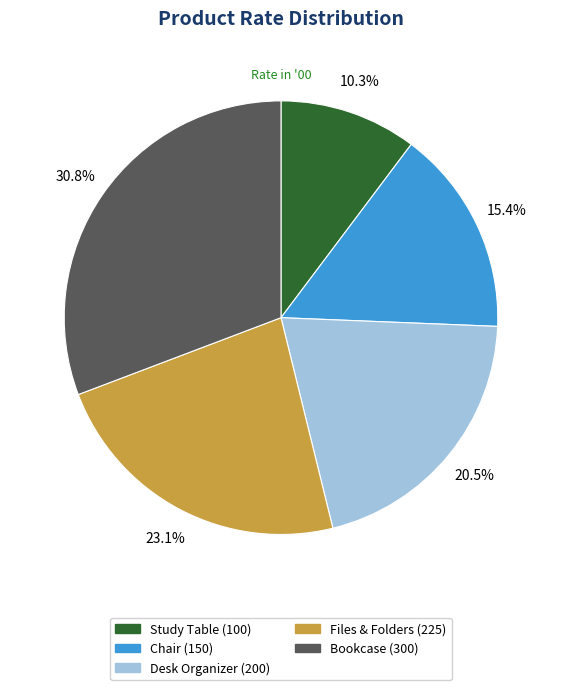

Between Bookcase and Chair, which is larger?

Bookcase